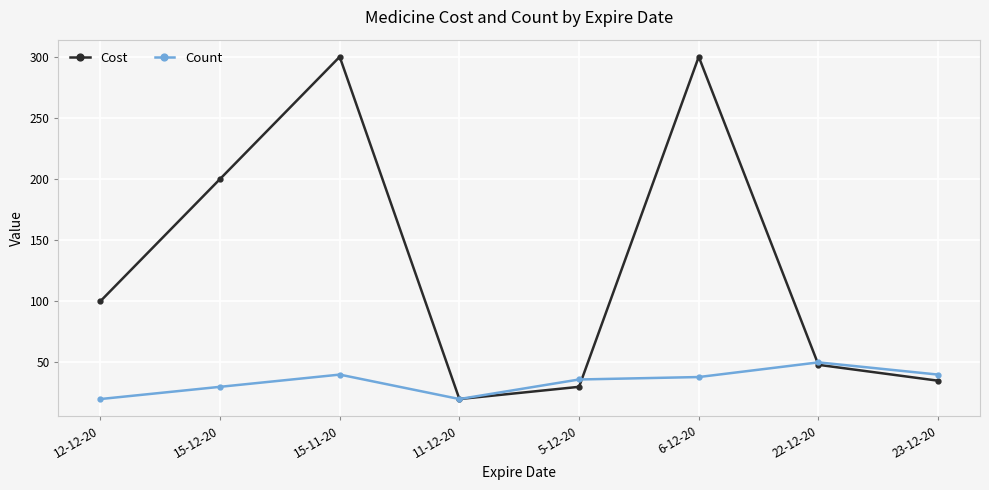

What is the difference between the highest and lowest values at 6-12-20?

262